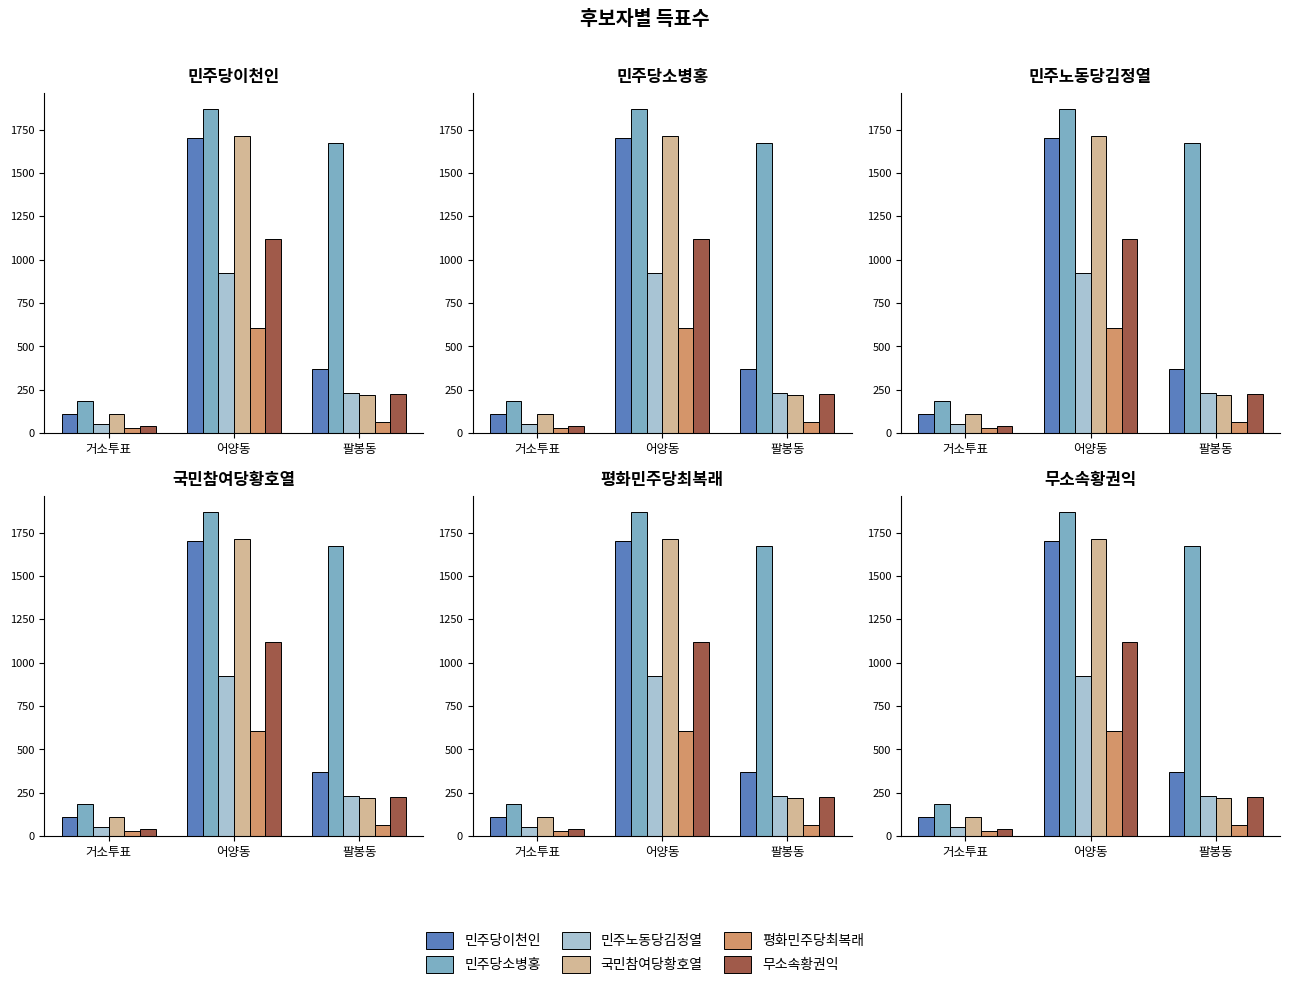

What is the label of the 2nd bar from the left?

어양동